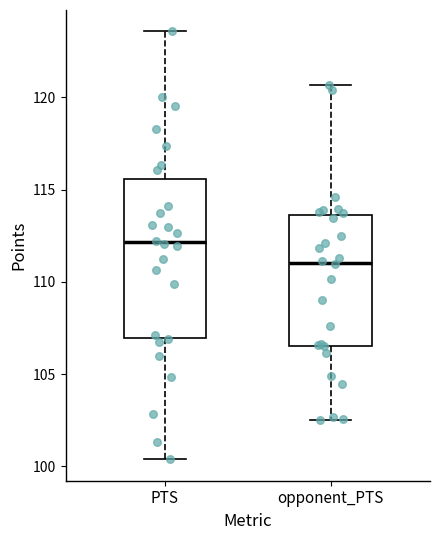

Comparing the boxes themselves (not the whiskers), which one is the tallest?

PTS